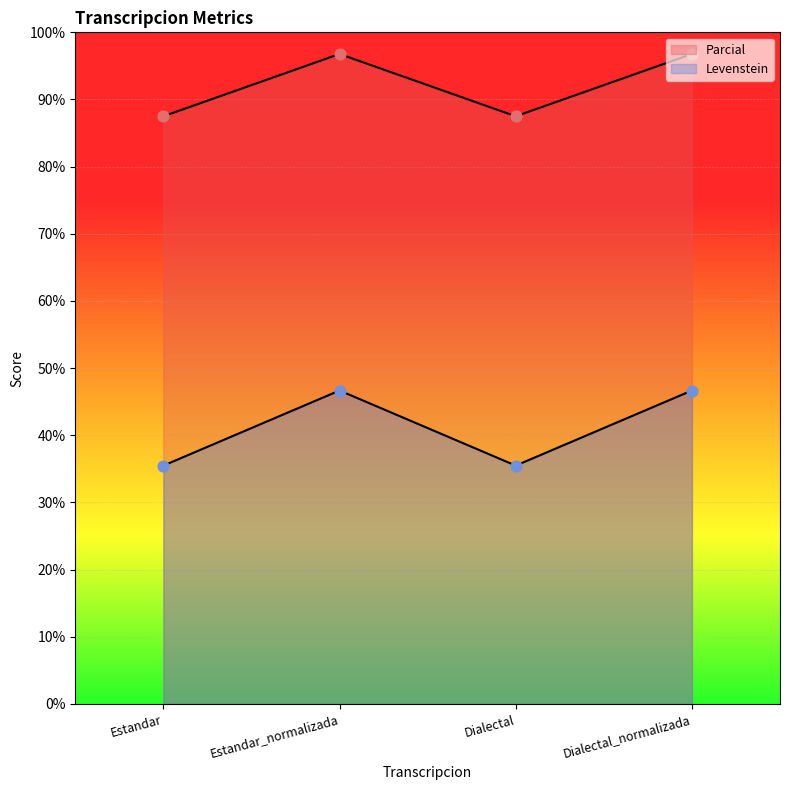

At how many categories does at least one series exceed 41?

4